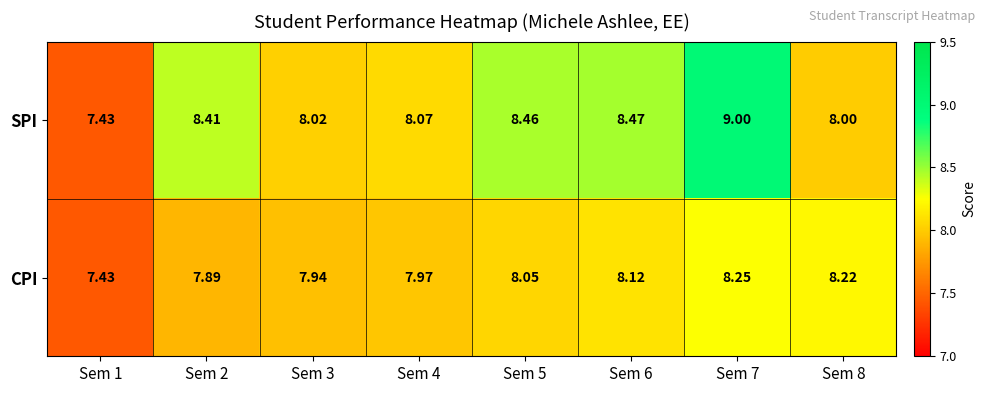

Count the number of categories in the chart.

8